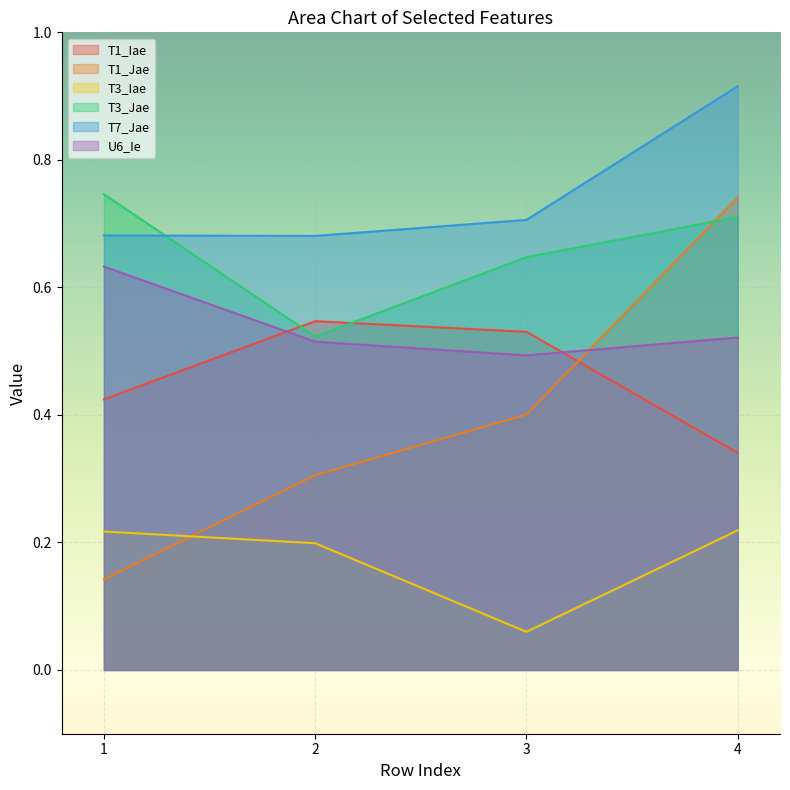

Is the value of T3_Jae at 3 greater than the value of T3_Iae at 1?

Yes